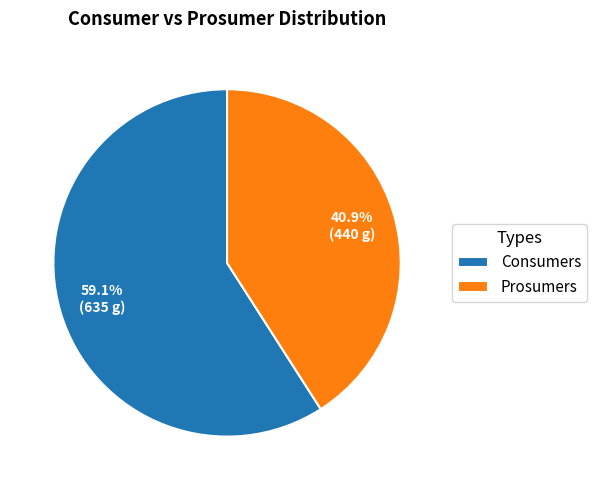

Which slice is the smallest?

Prosumers